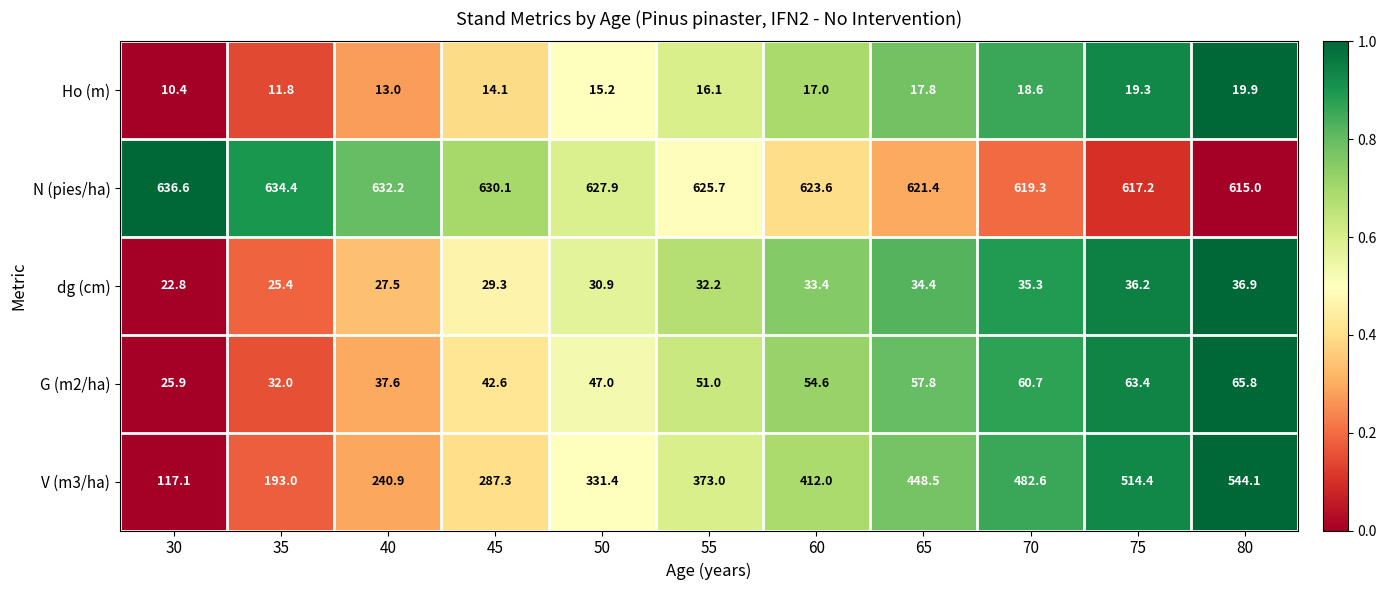

What is the minimum value shown in the chart?

10.4